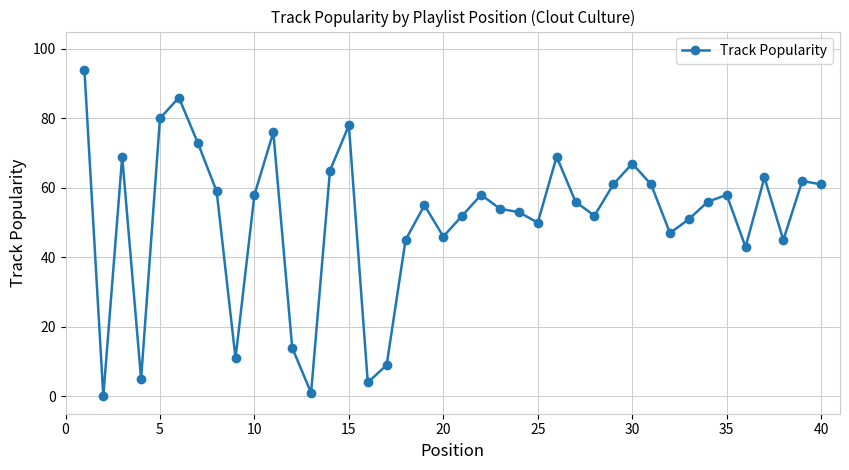

Does the chart display data point markers on the line(s)?

Yes